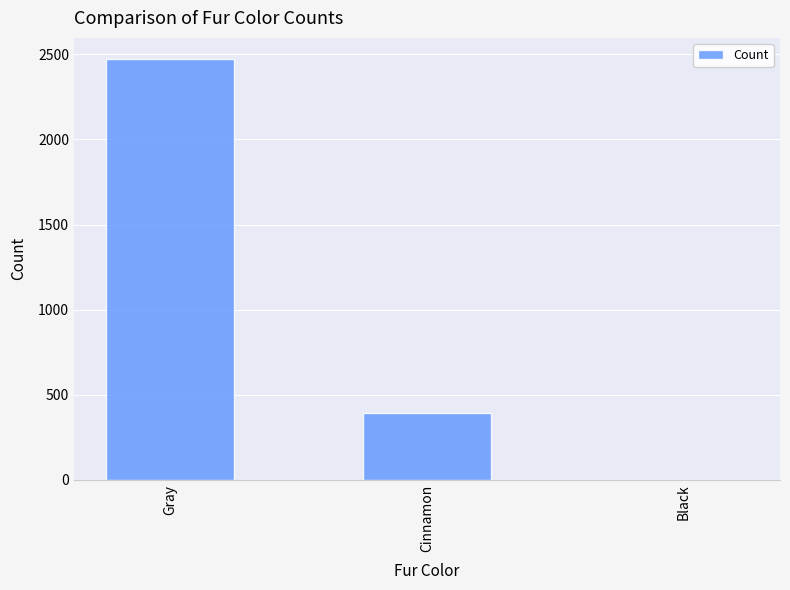

At which category does the chart reach its peak across all series?

Gray